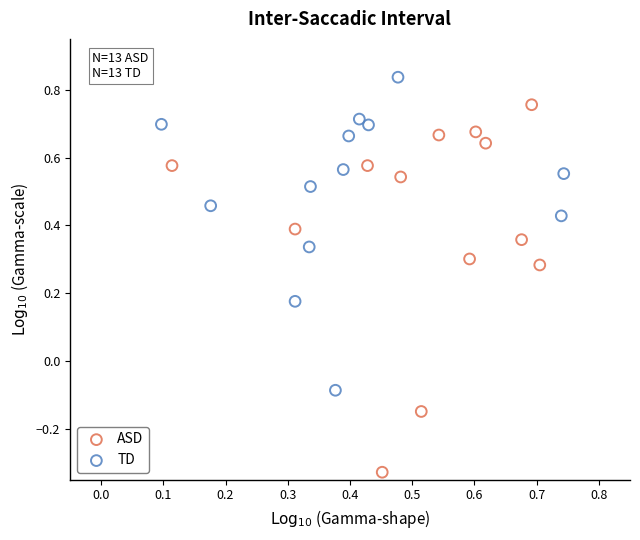

Which series has the widest spread of Y values?

ASD